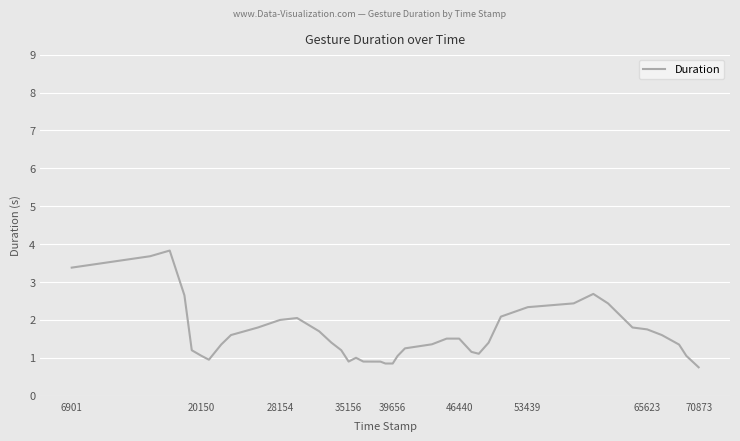

What is the maximum value shown in the chart?

3.8